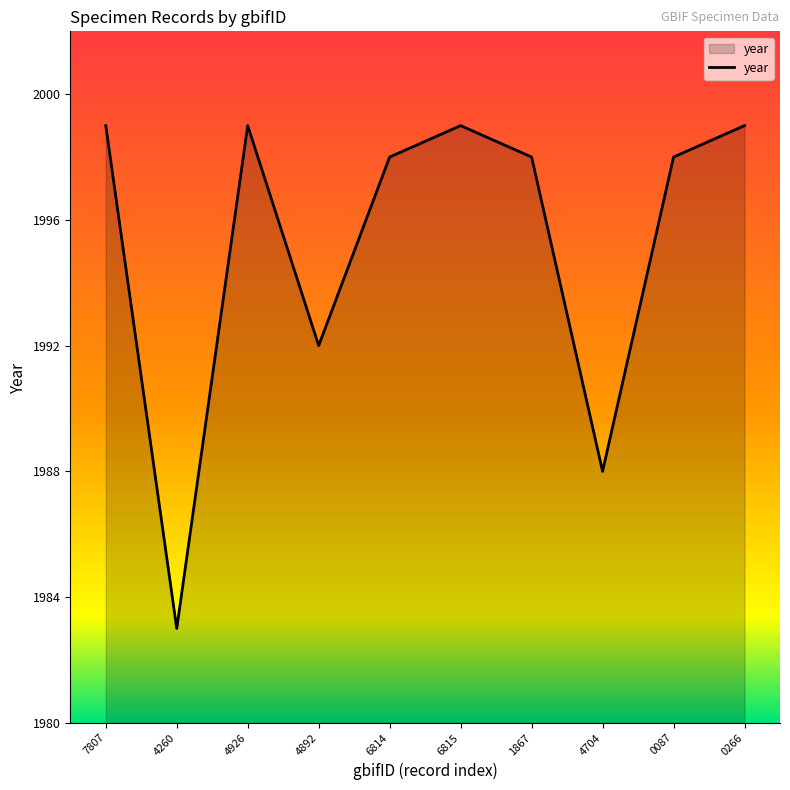

What is the sum of all values?

19953